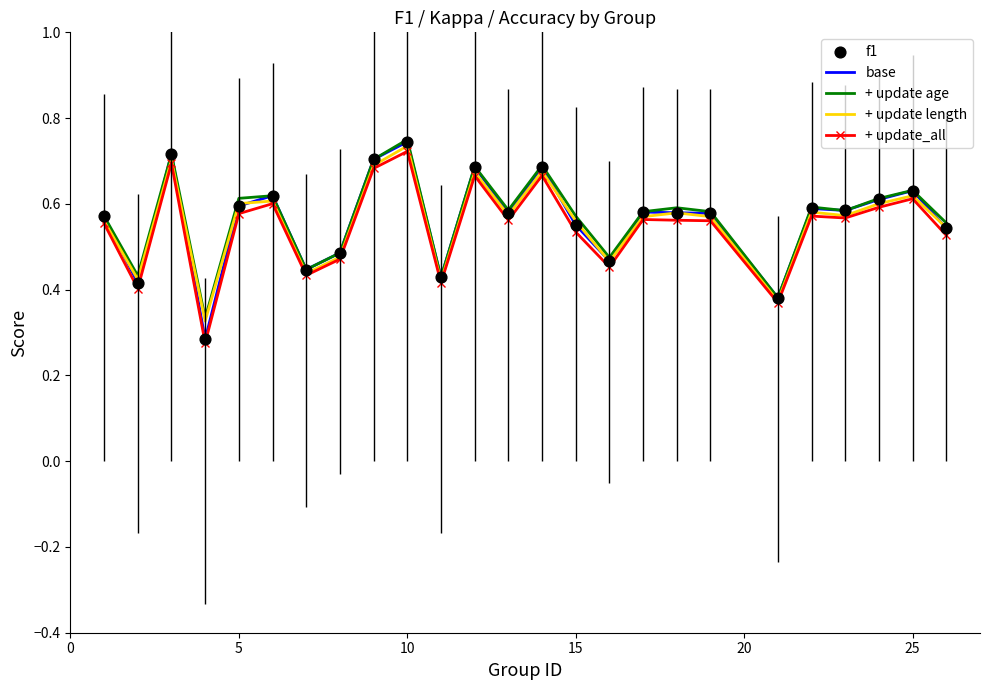

Which series has the largest range (max minus min)?

base